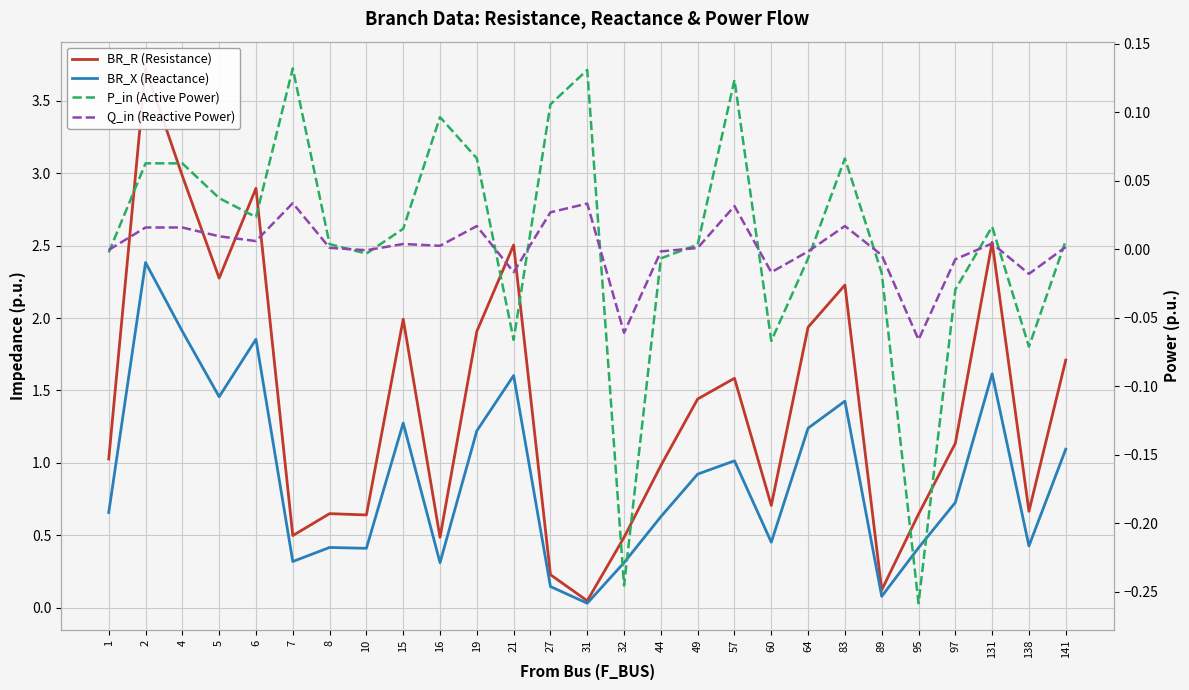

How many times do P_in (Active Power) and Q_in (Reactive Power) cross each other?

13